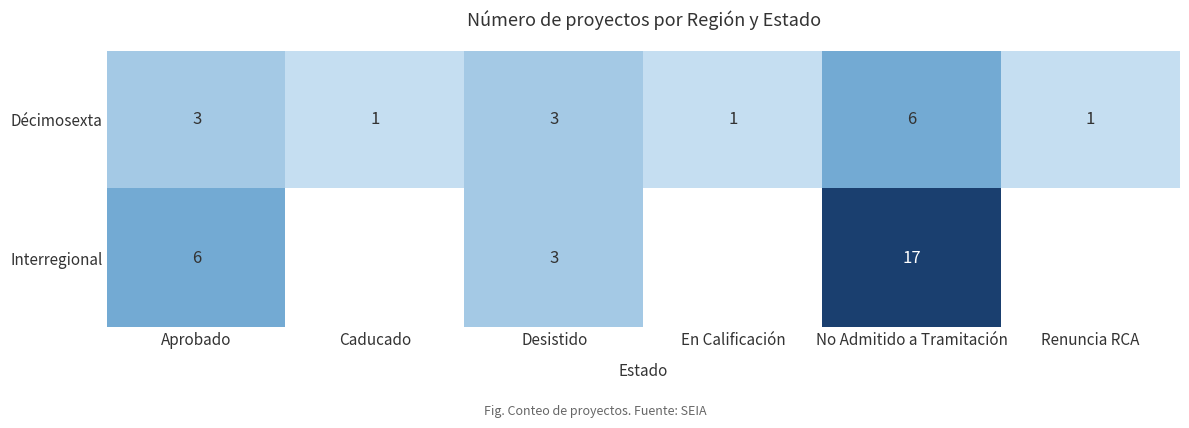

What is the difference between the Interregional values at Aprobado and Desistido?

3